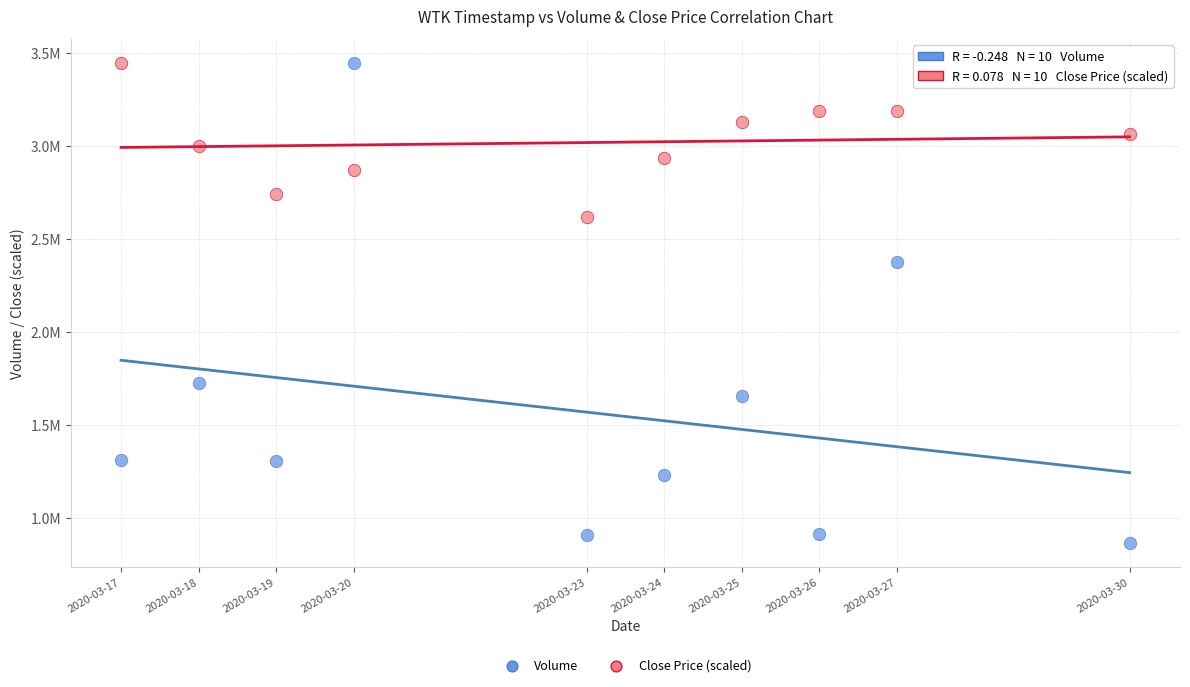

What are all the series names shown in the legend?

Volume, Close Price (scaled)